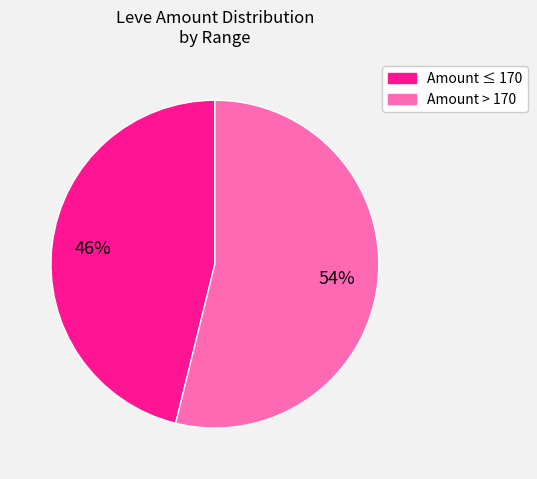

How many slices are in this pie chart?

2